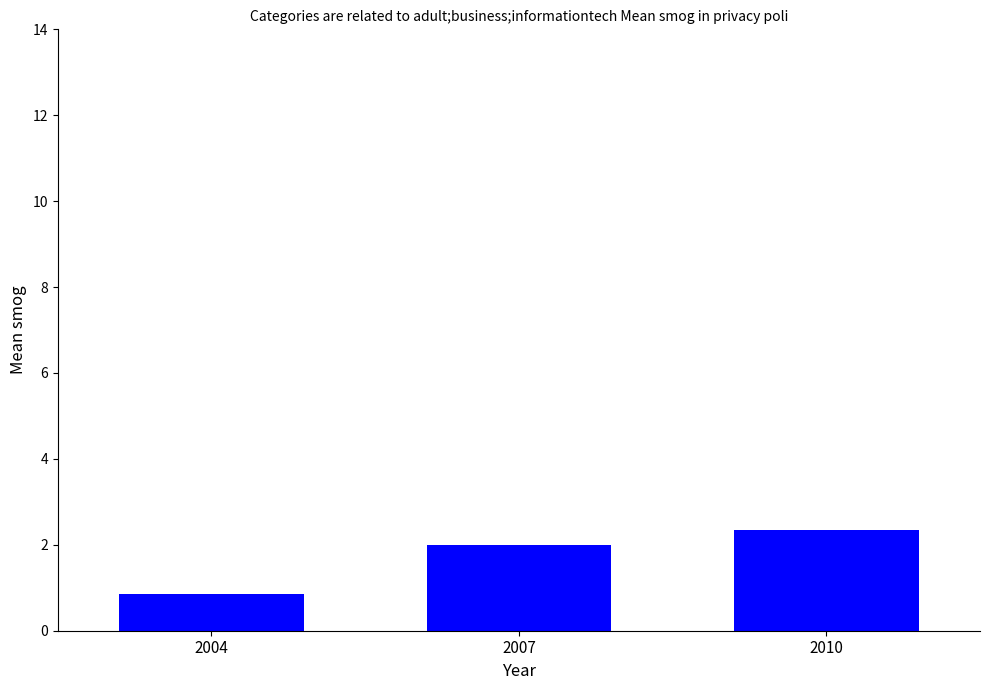

Rank the categories by value from lowest to highest.

2004, 2007, 2010